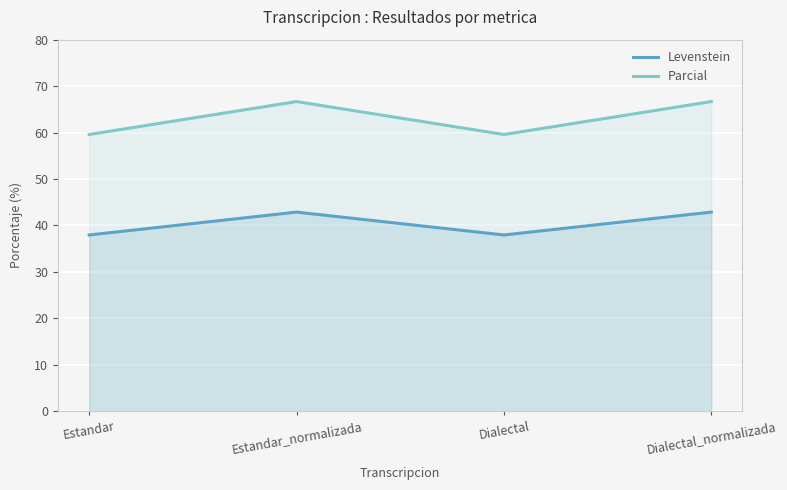

What is the difference between the maximum and minimum values in the Parcial series?

7.1